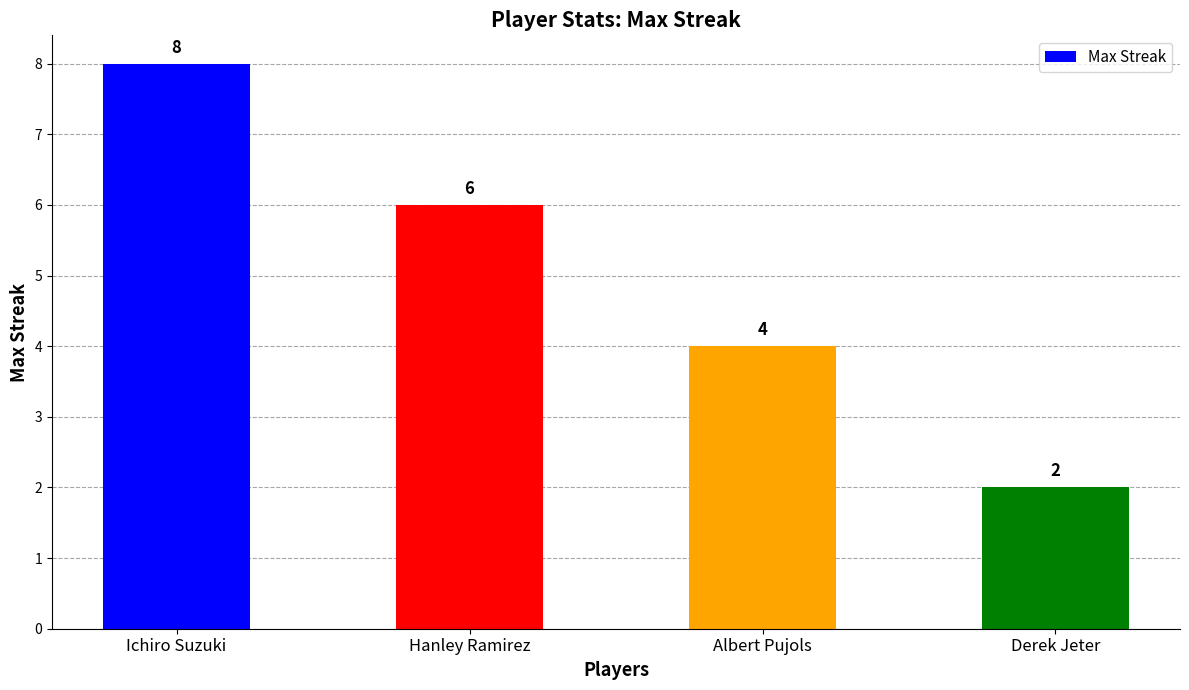

Does the chart contain stacked bars?

No